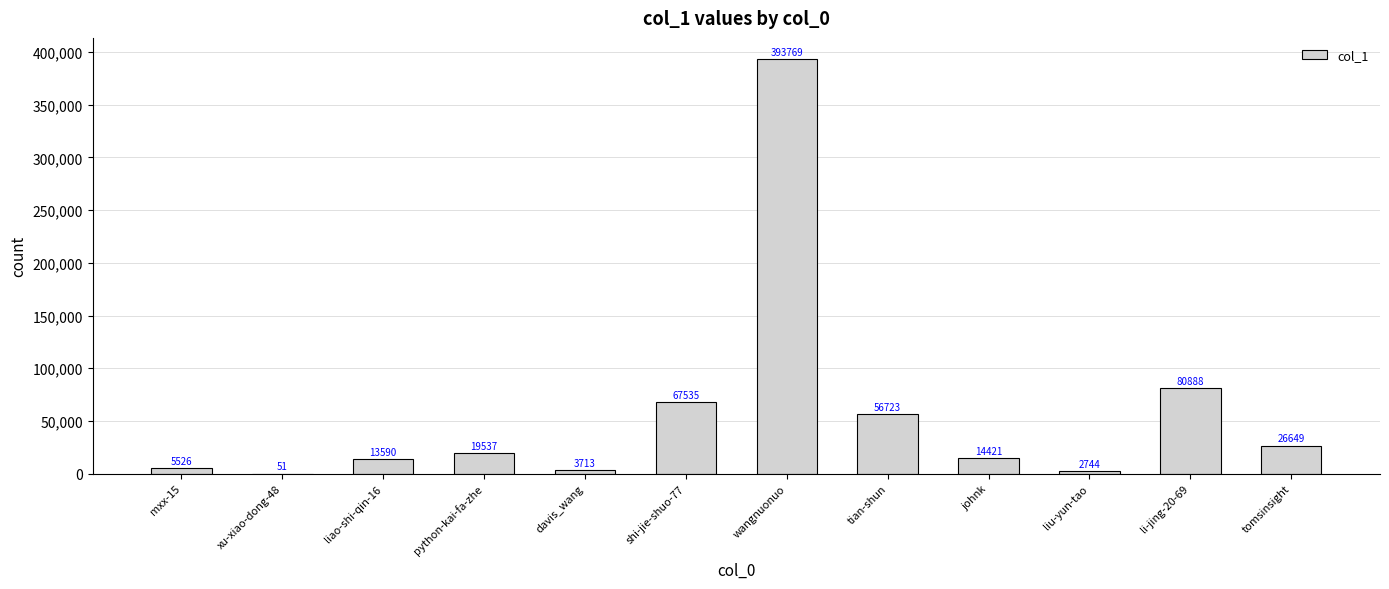

What is the greatest value displayed?

393769